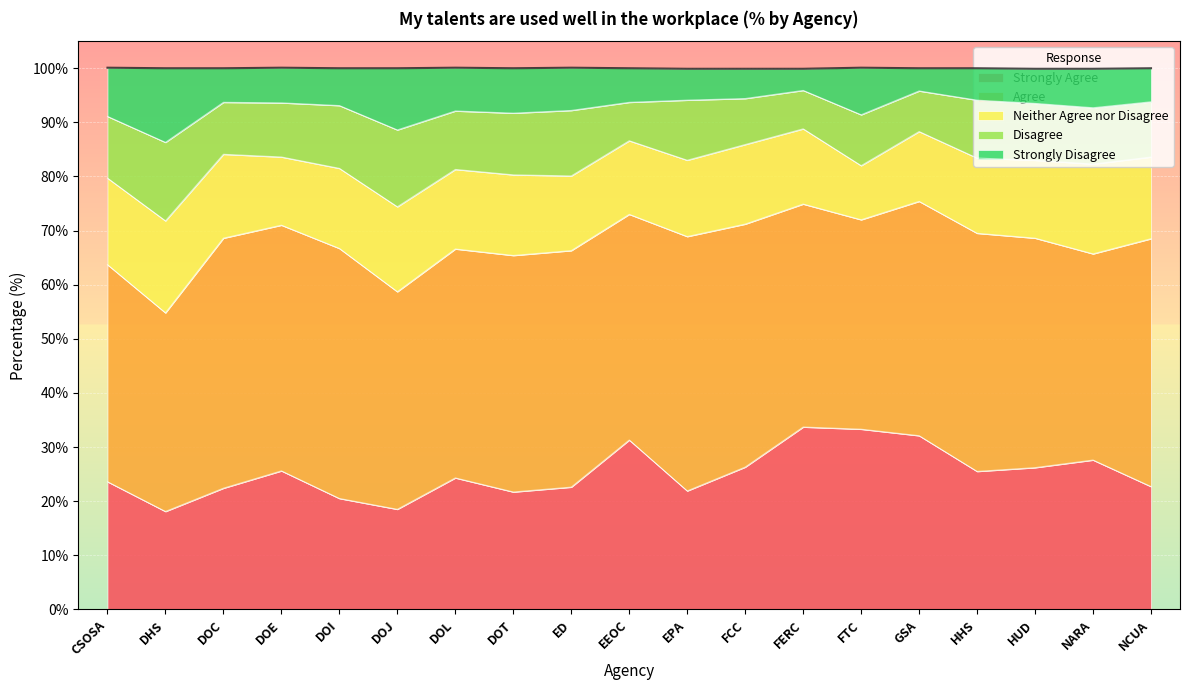

At which label does Strongly Agree first exceed 24?

DOE